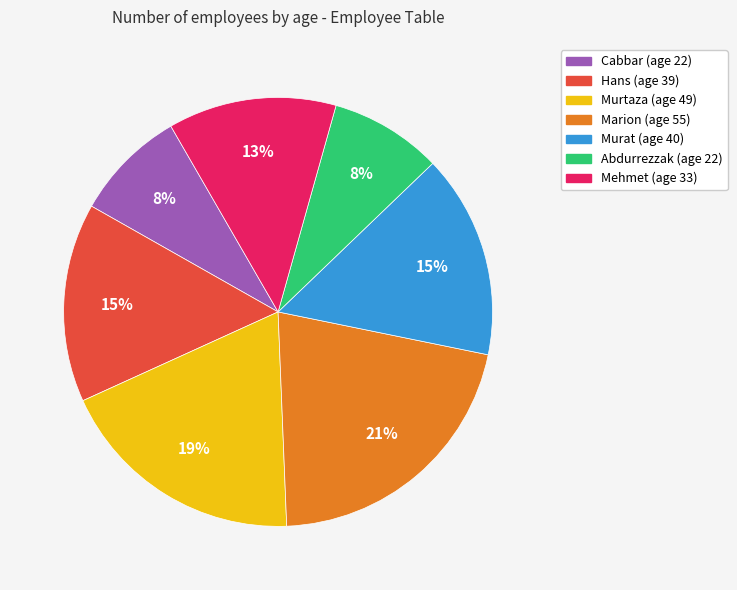

What is the largest slice in the pie chart?

Marion